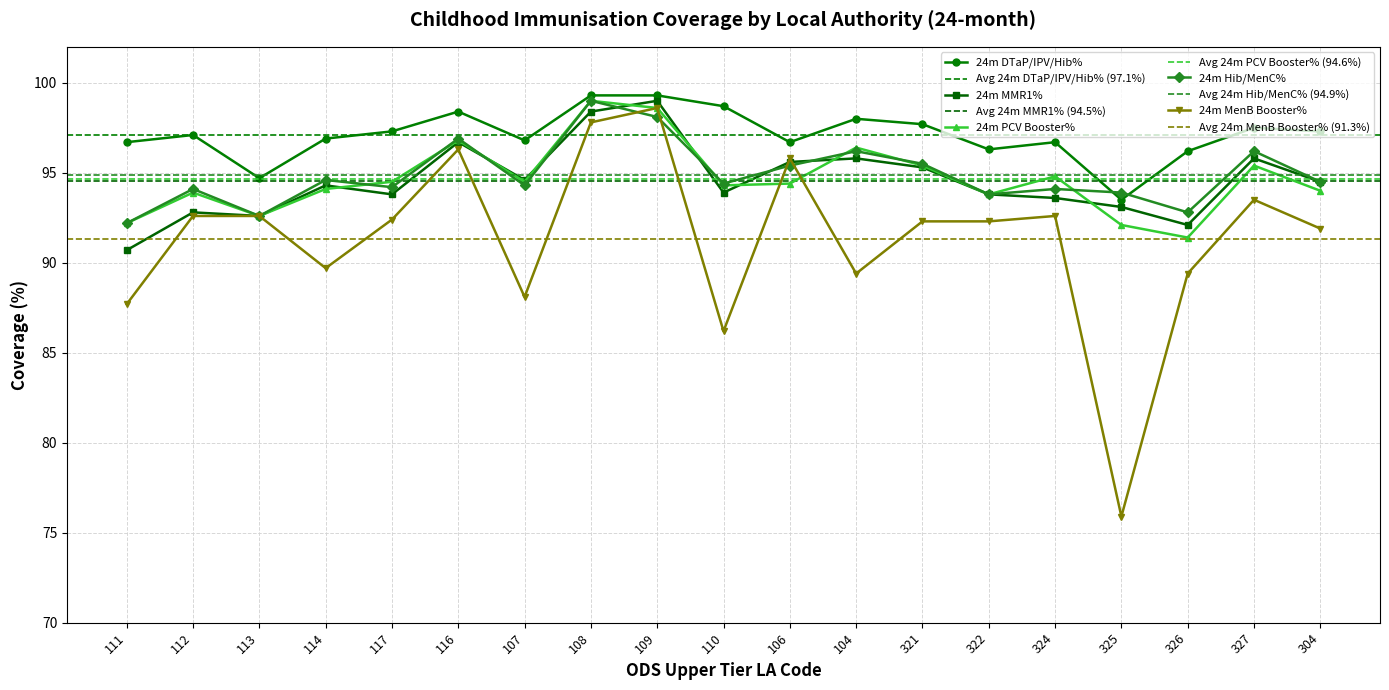

Which series changed the most between 322 and 304?

24m DTaP/IPV/Hib%